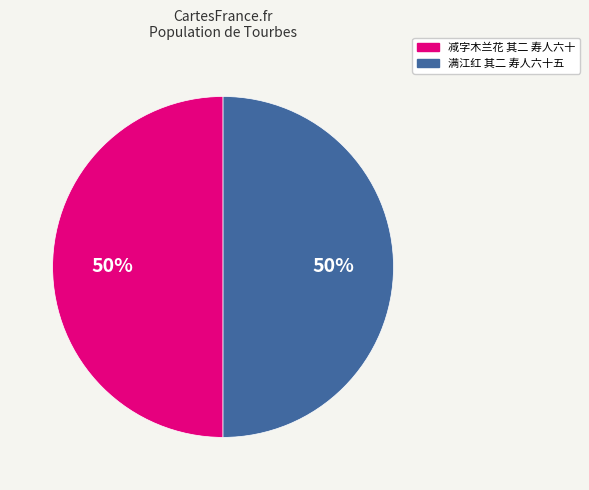

Is it true that 满江红 其二 寿人六十五 is 50% of the pie?

True